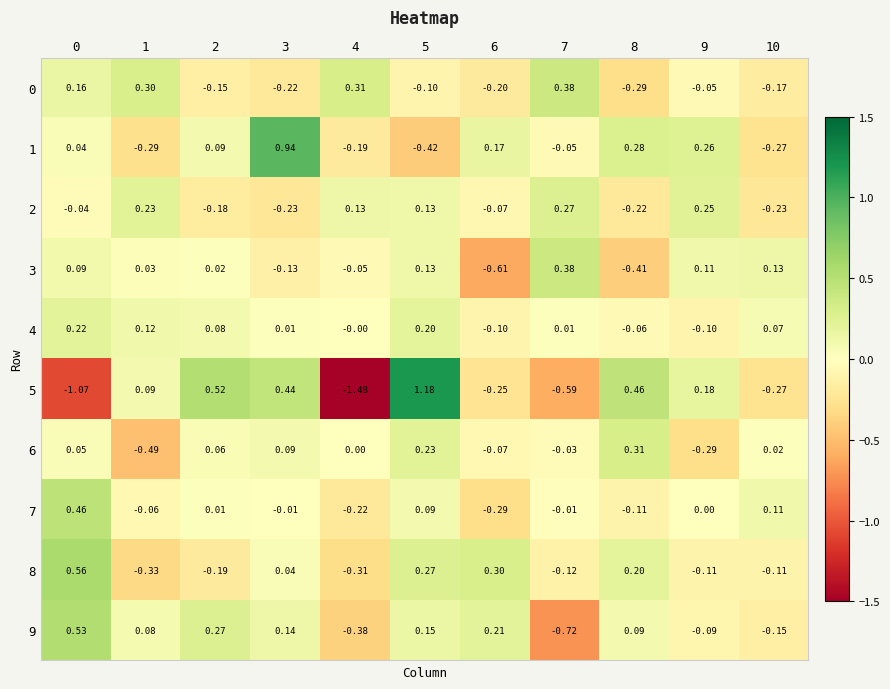

At how many categories does at least one series exceed 0?

11